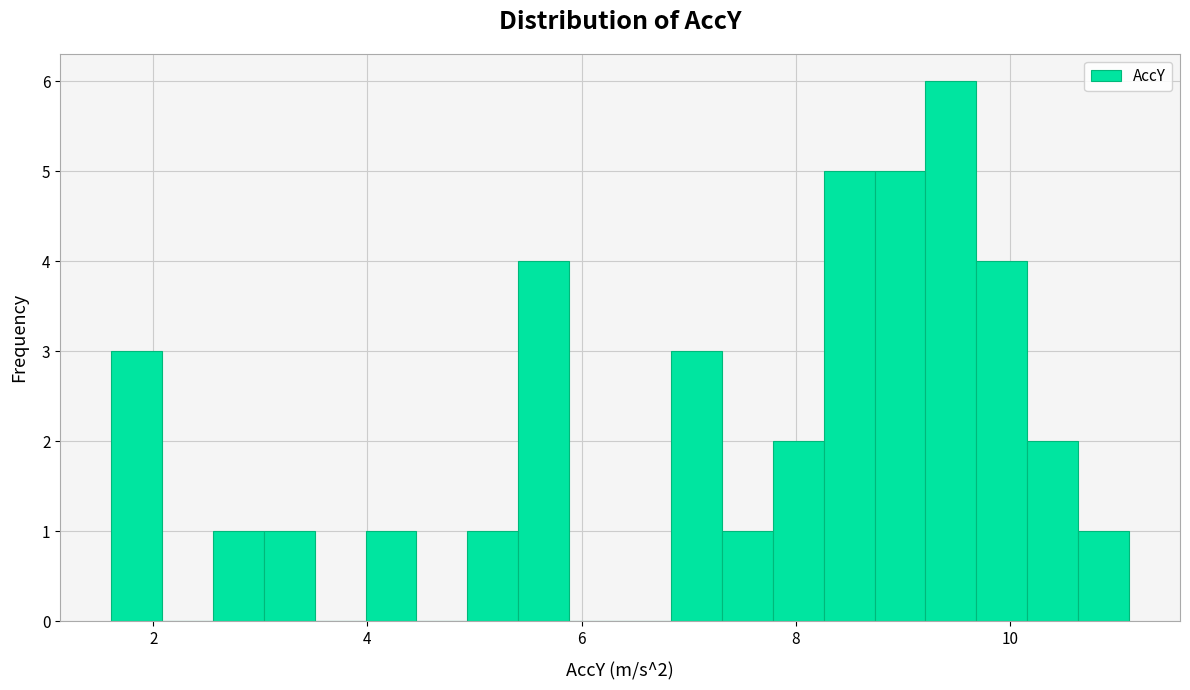

Around what value on the x-axis is the tallest bar? Give the approximate position of its centre, as read against the axis.

9.4